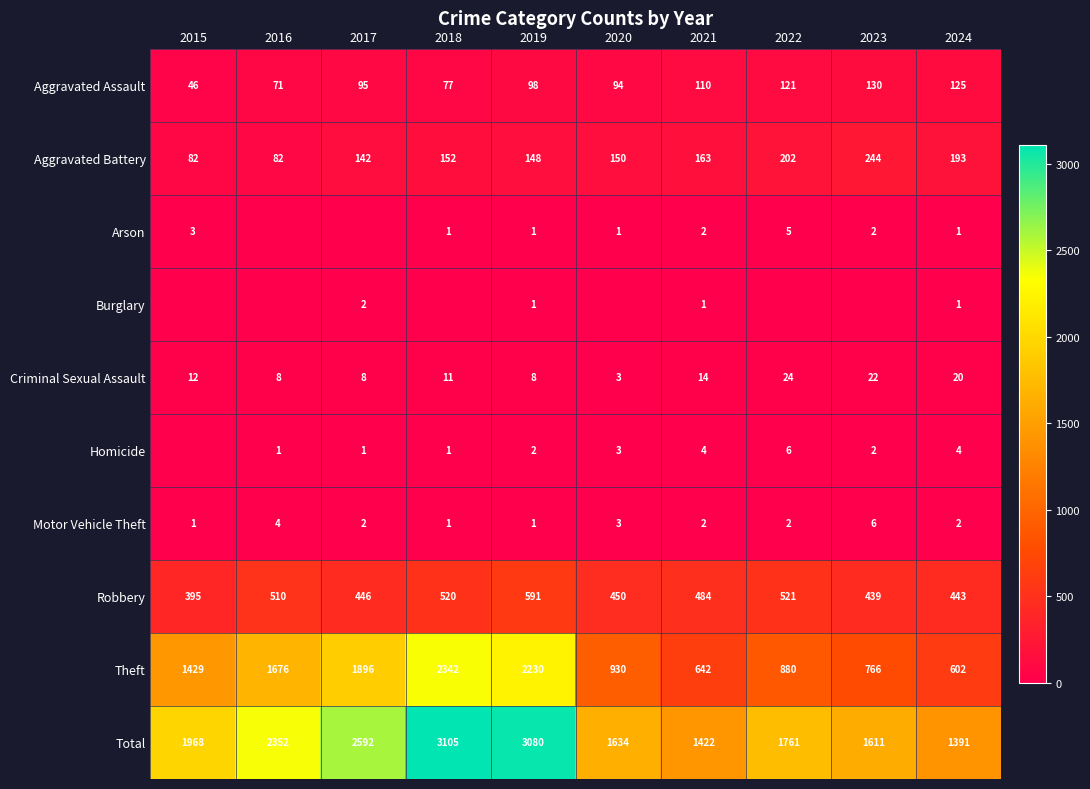

True or false: Burglary has a value of 0 at 2020.

True